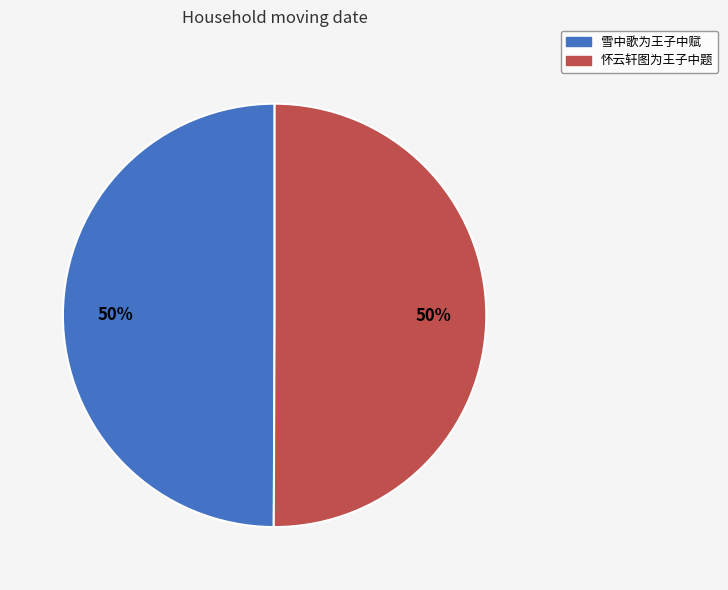

Combined, do 雪中歌为王子中赋 and 怀云轩图为王子中题 account for over 50%?

Yes